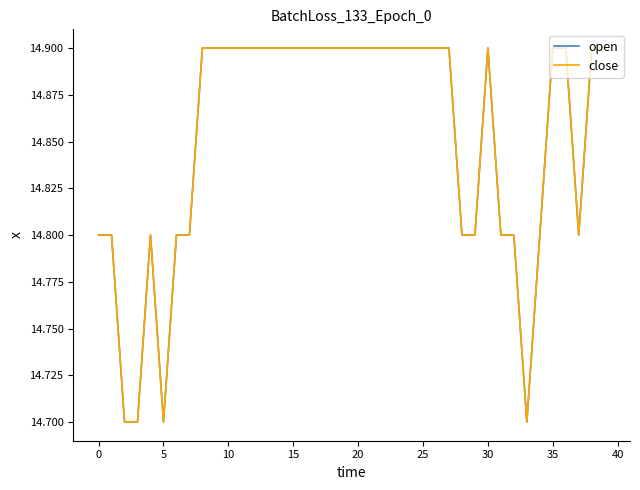

What is the label of the 18th point from the right?

22